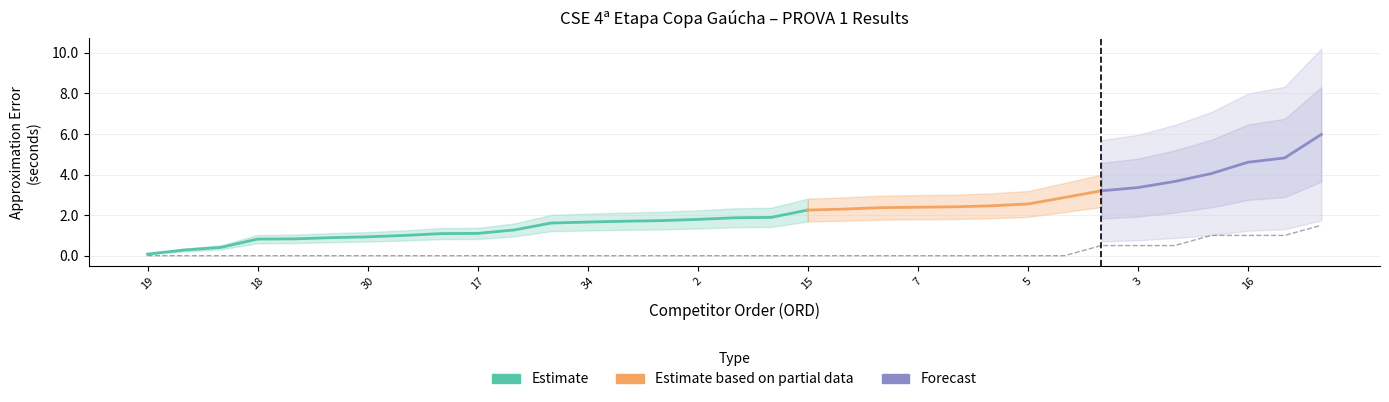

The value at 13 is 0.5. True or false?

False